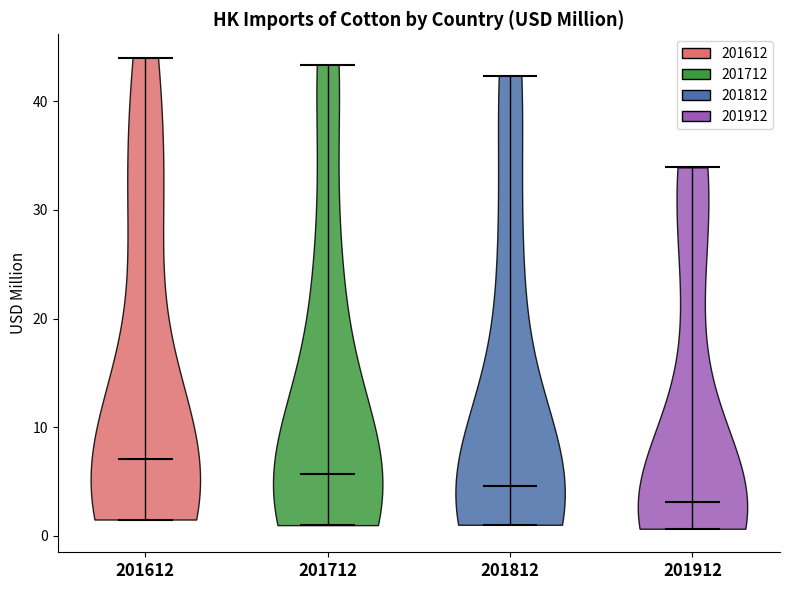

Reading left to right, read every violin against the y-axis: where its median line is, and the lowest and highest points it reaches. The values are not printed on the chart, so give them approximately, as read against the axis.

201612: median line 7, lowest point 1, highest point 44
201712: median line 6, lowest point 1, highest point 43
201812: median line 5, lowest point 1, highest point 42
201912: median line 3, lowest point 1, highest point 34